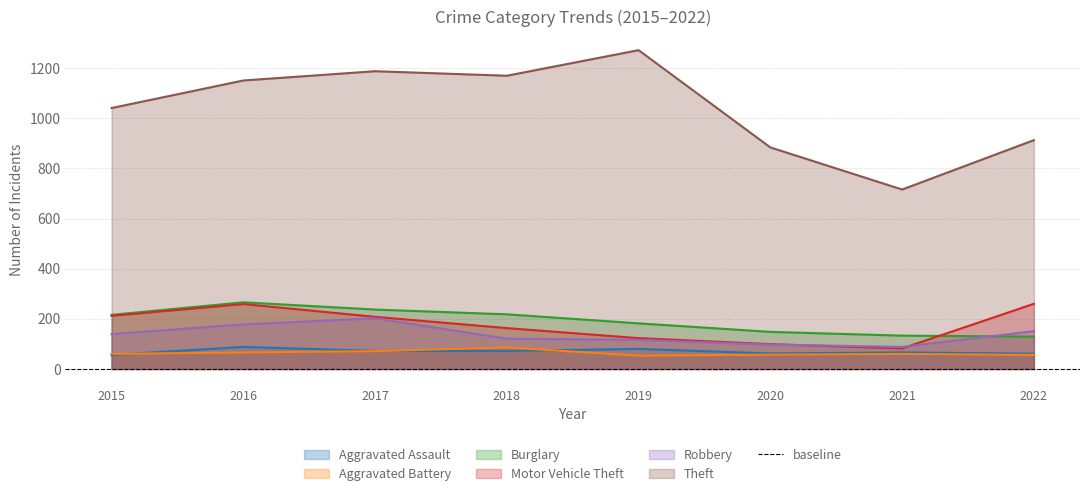

At which label does Robbery reach its minimum?

2021